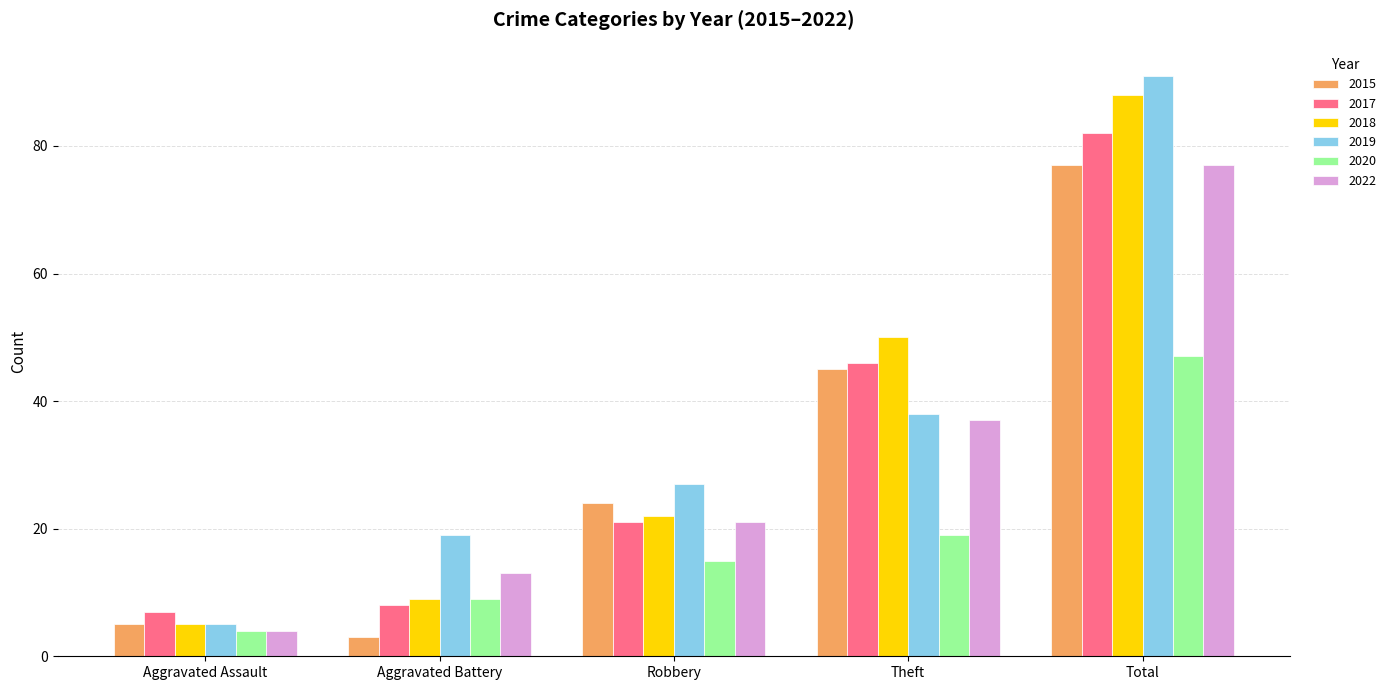

How many bars are there in each group?

6